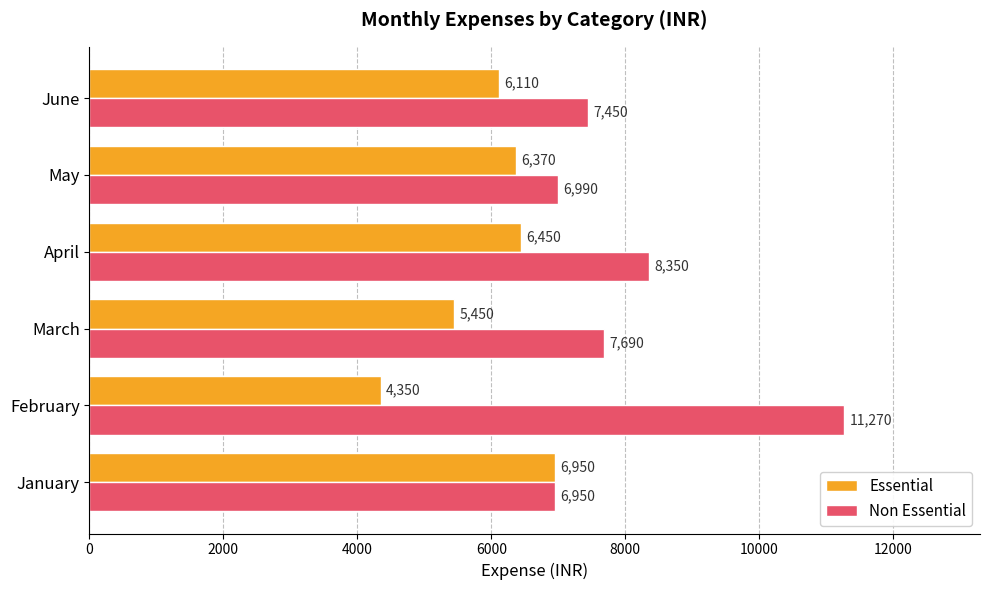

What is the lowest value of the Non Essential series?

6950